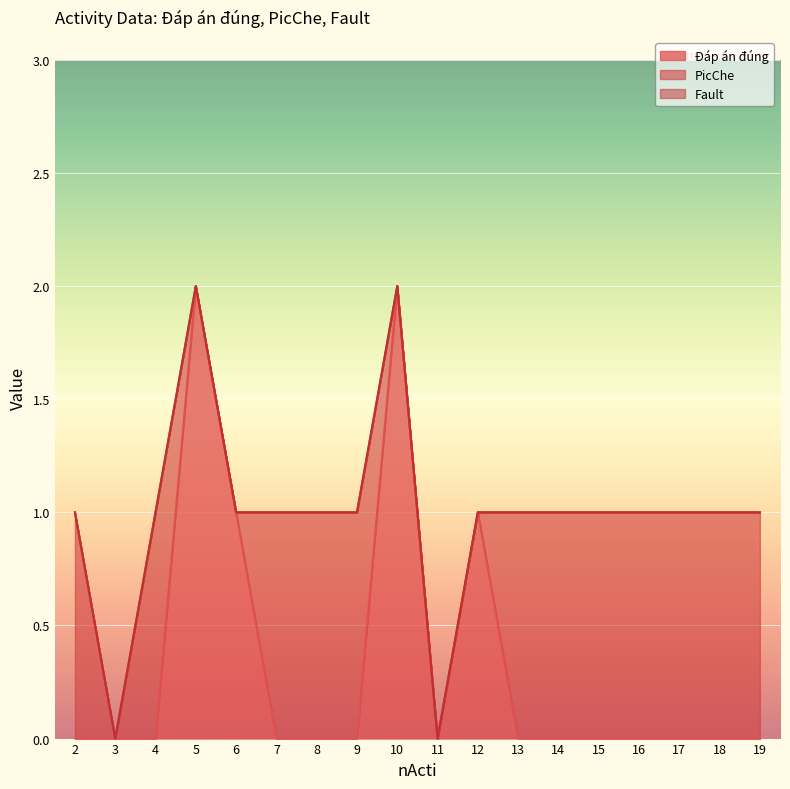

List the series in order of their peak value, lowest first.

Fault, PicChe, Đáp án đúng